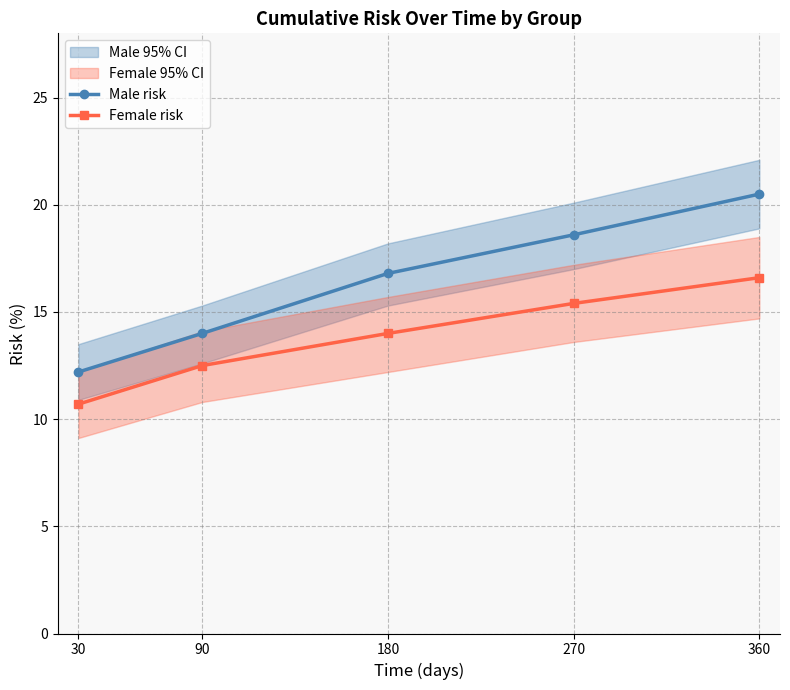

Rank the series by their average value, from lowest to highest.

Female risk, Male risk